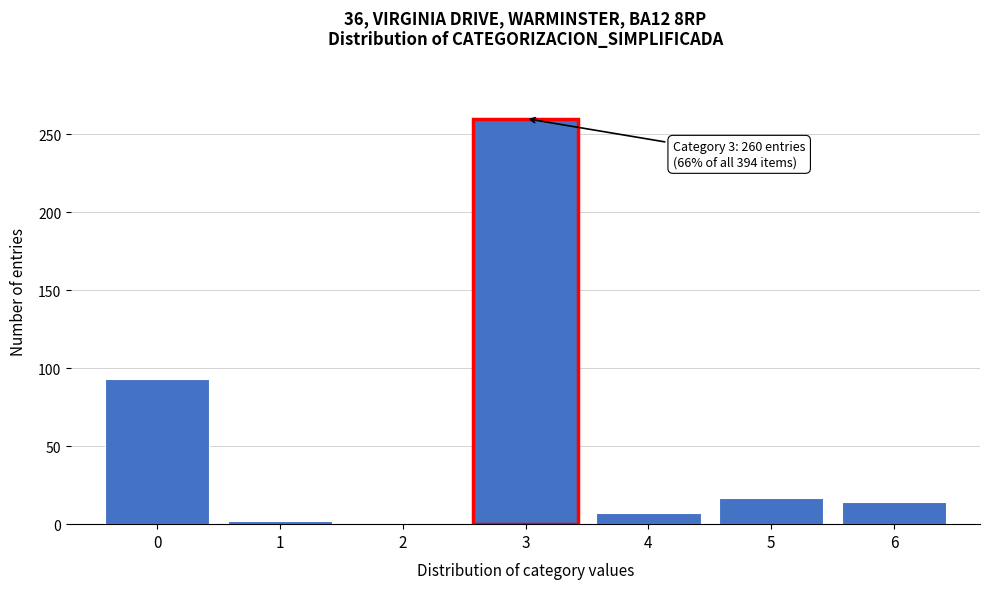

Which range on the x-axis has the tallest bar?

2.5 to 3.5